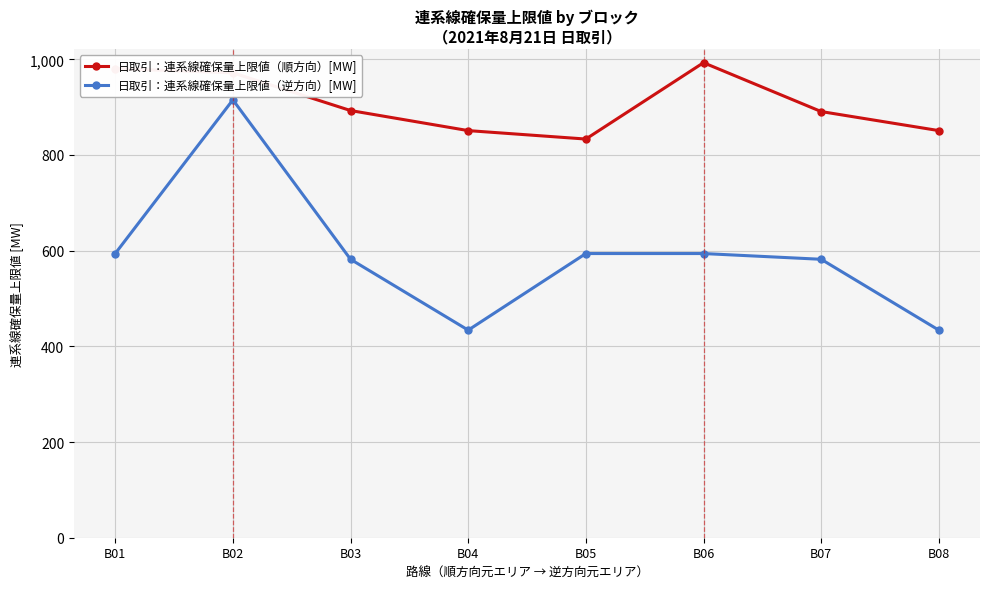

Is the value of 日取引：連系線確保量上限値（逆方向）[MW] at B01 greater than the value of 日取引：連系線確保量上限値（順方向）[MW] at B06?

No